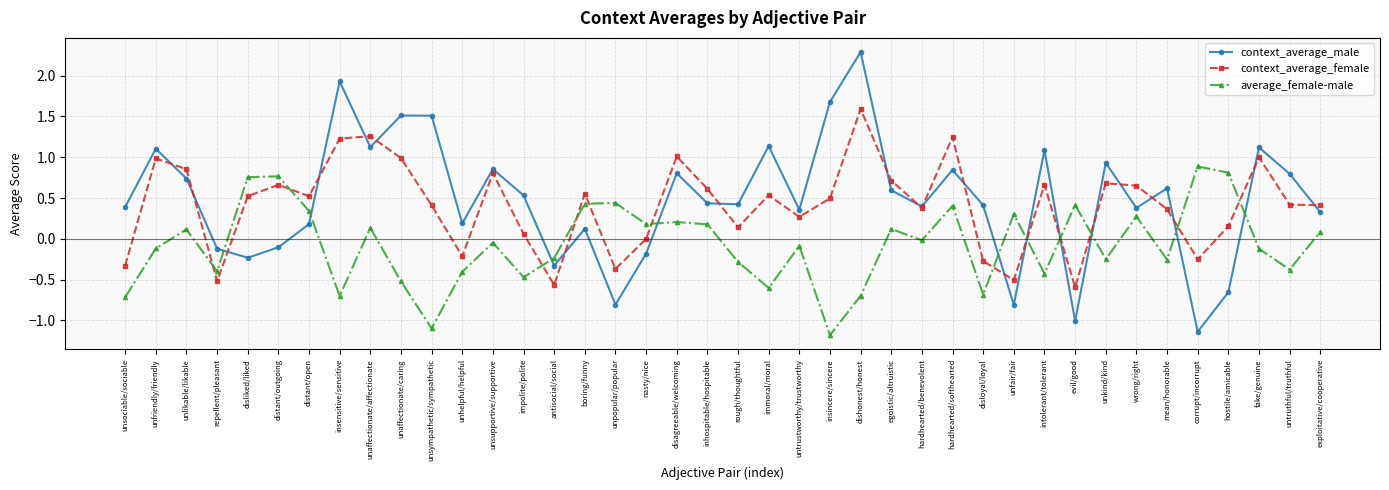

What is the difference between the maximum and minimum values in the context_average_female series?

2.2